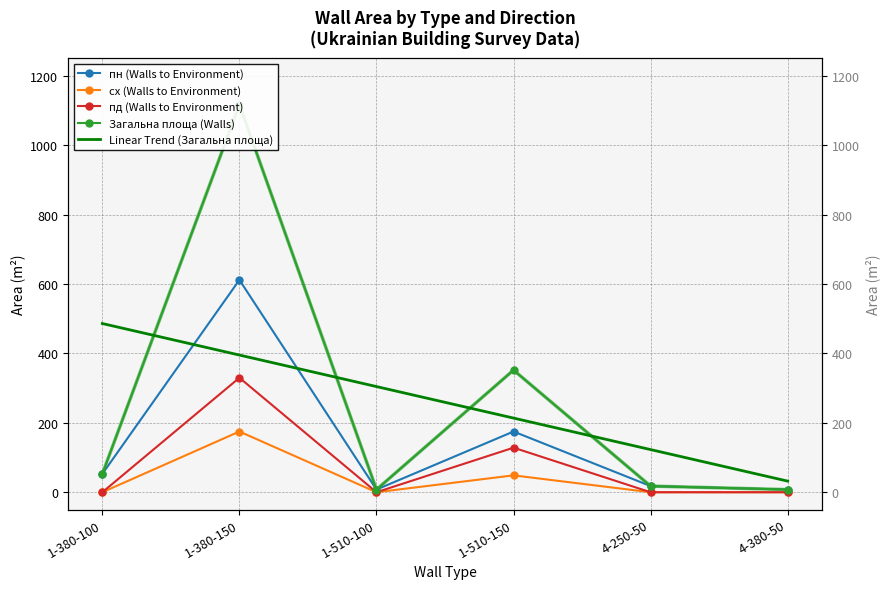

Where does the пн (Walls to Environment) series first go above 52?

1-380-100